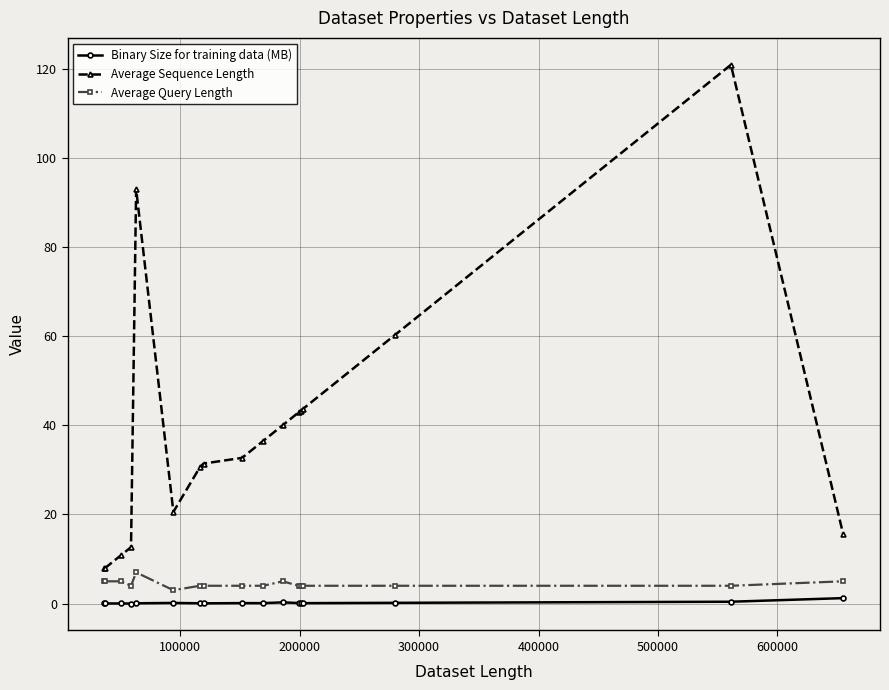

Which series has the largest range (max minus min)?

Average Sequence Length